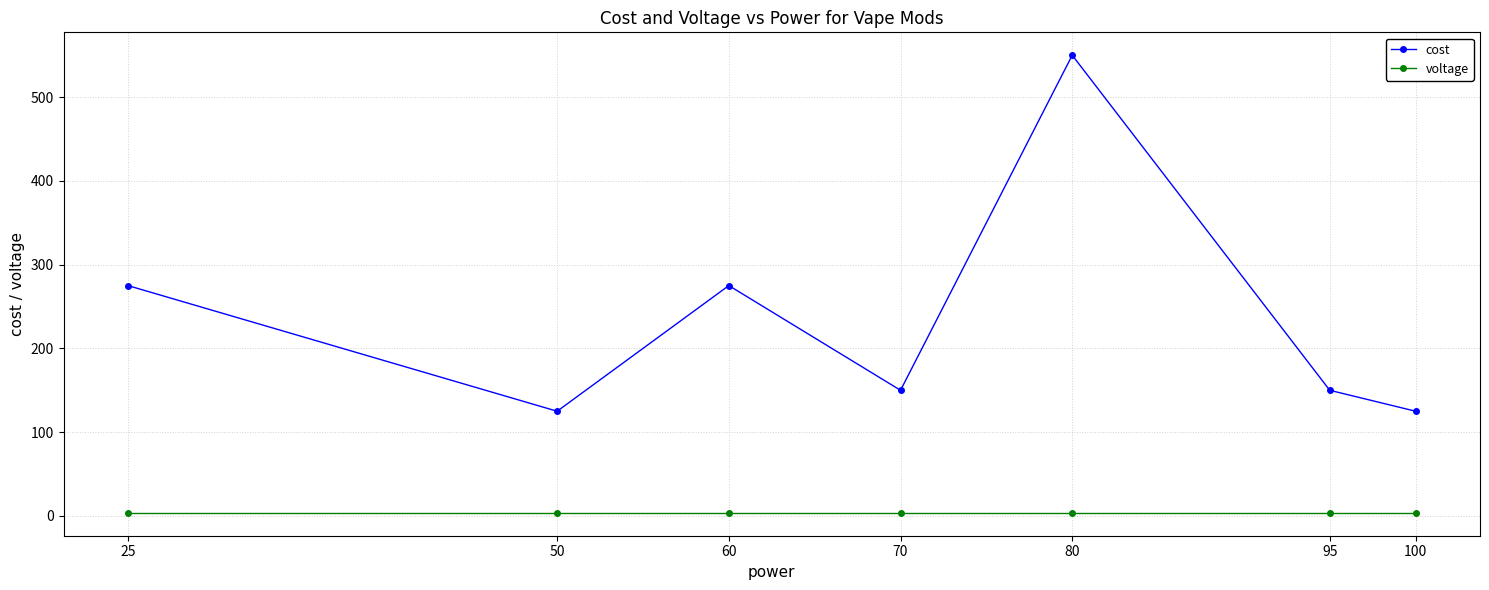

What is the value of the cost point at the 7th from the left?

125.0